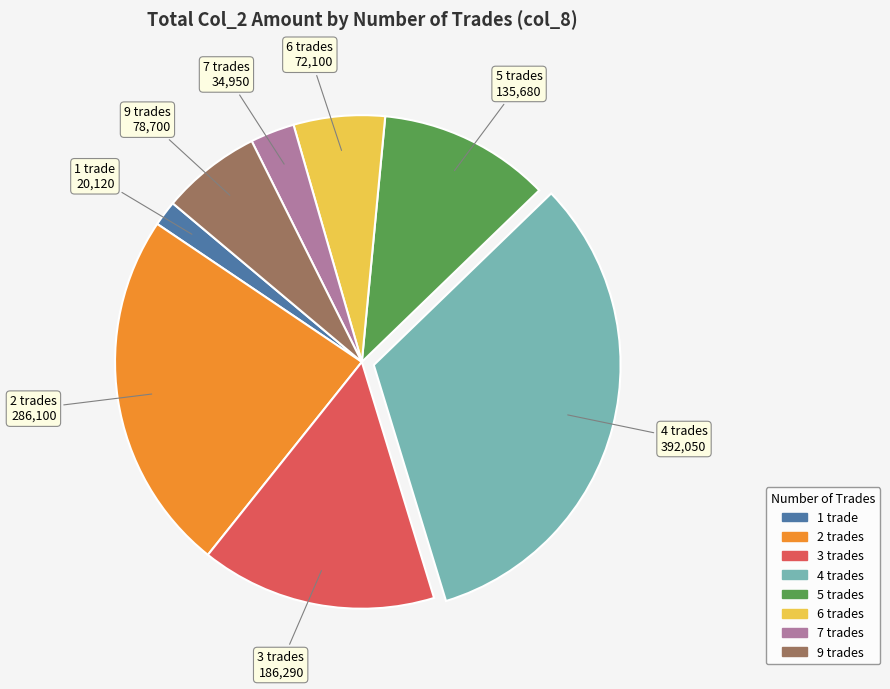

How many segments does this pie chart have?

8